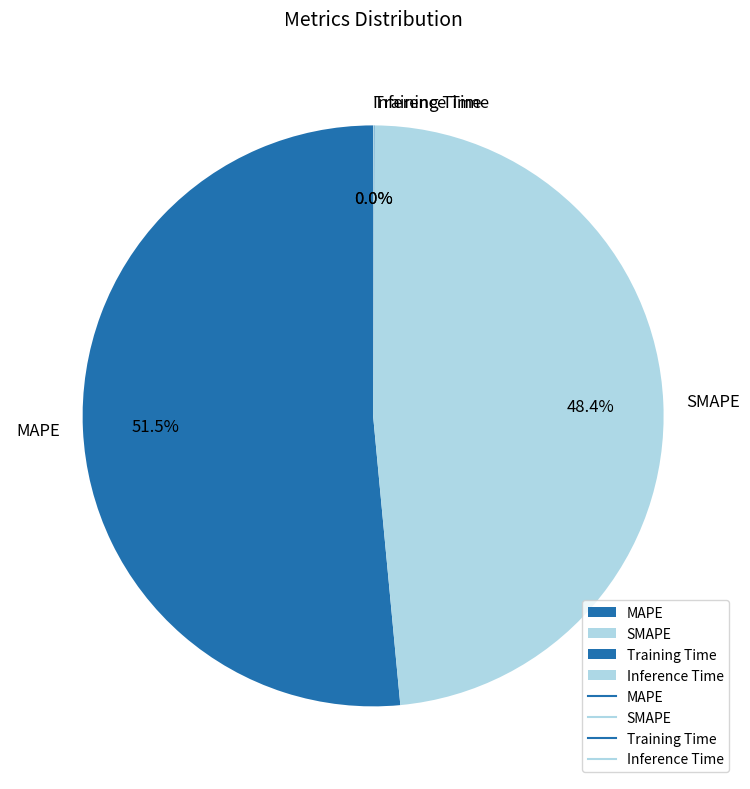

Is MAPE the majority of the pie?

Yes